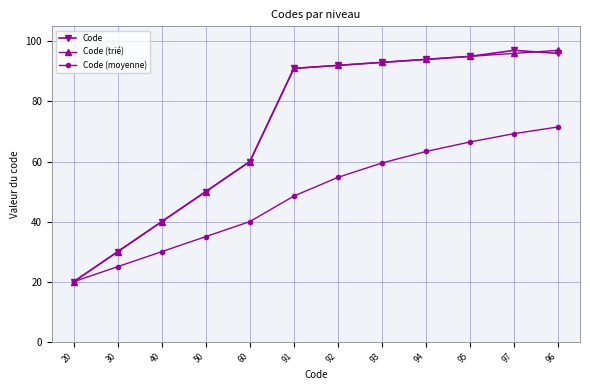

Rank the categories by Code value from lowest to highest.

20, 30, 40, 50, 60, 91, 92, 93, 94, 95, 96, 97